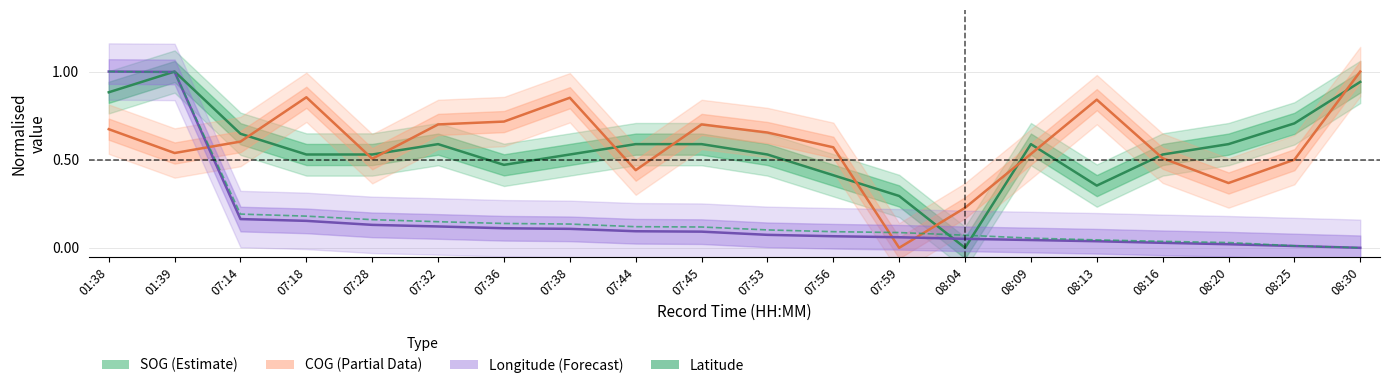

At which category does SOG (Estimate) reach its first local valley?

07:36